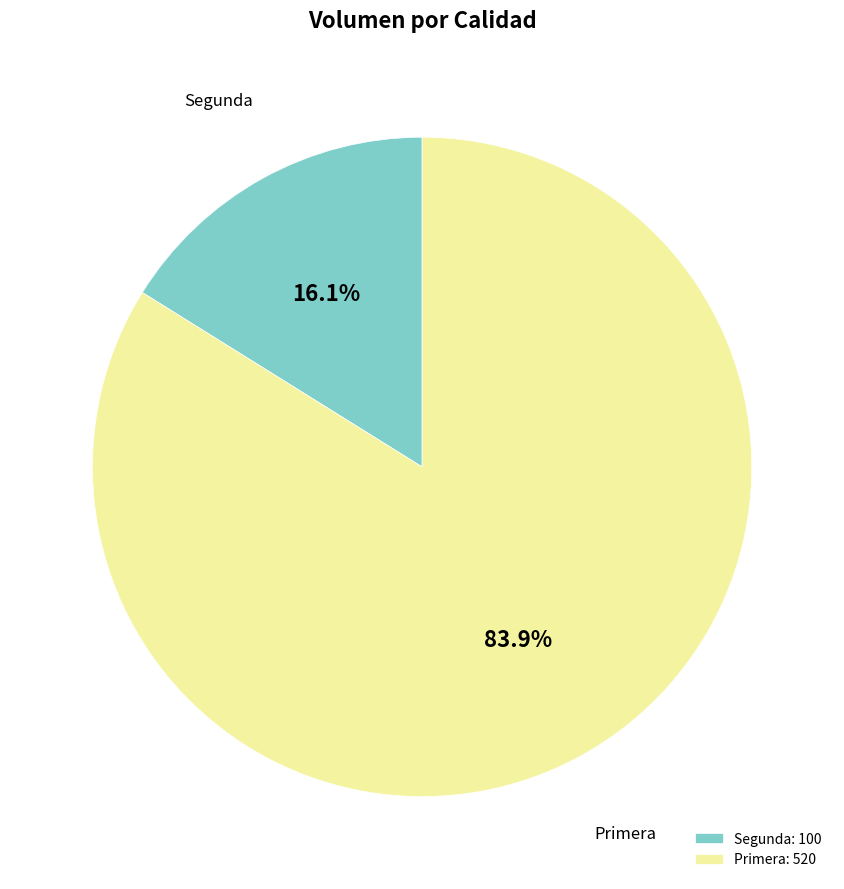

Do Primera and Segunda together represent more than half of the pie?

Yes